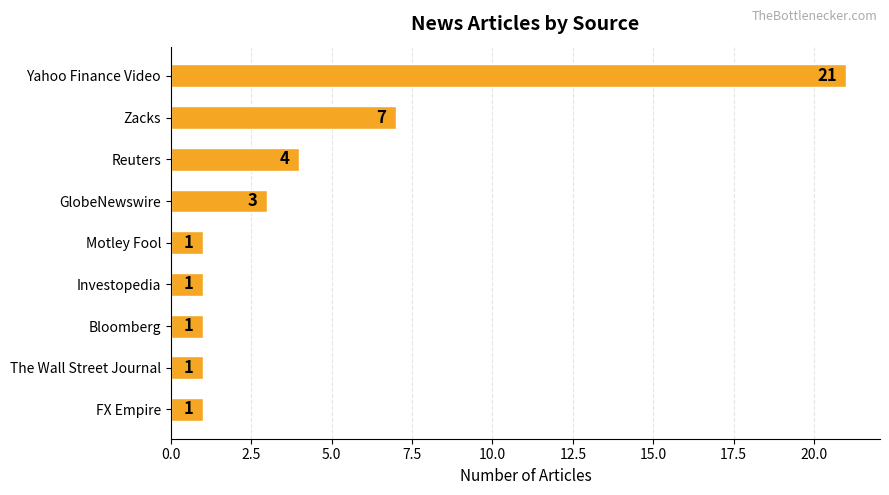

What position from the top is Bloomberg?

7